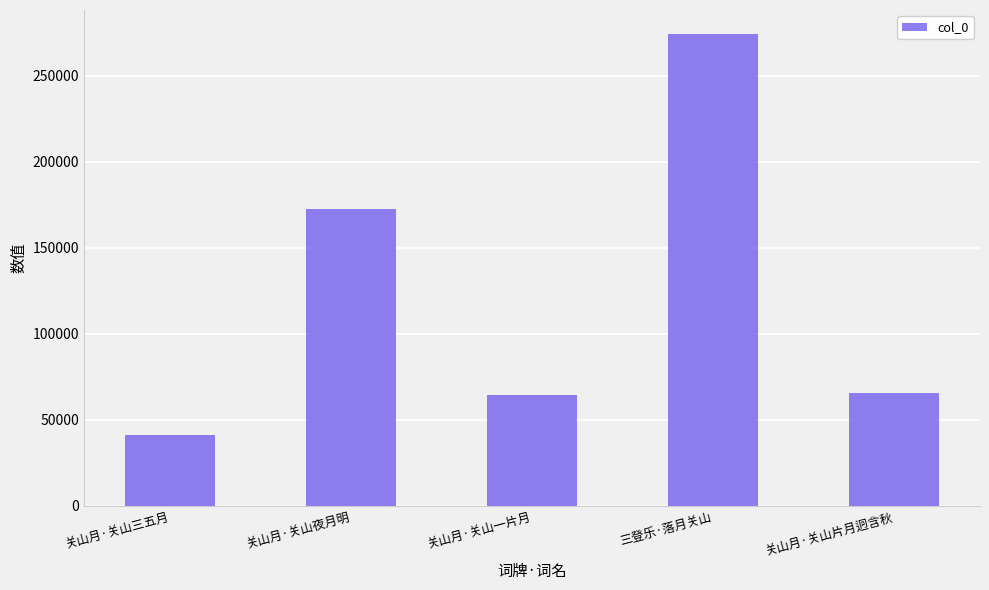

Are the bars horizontal?

No